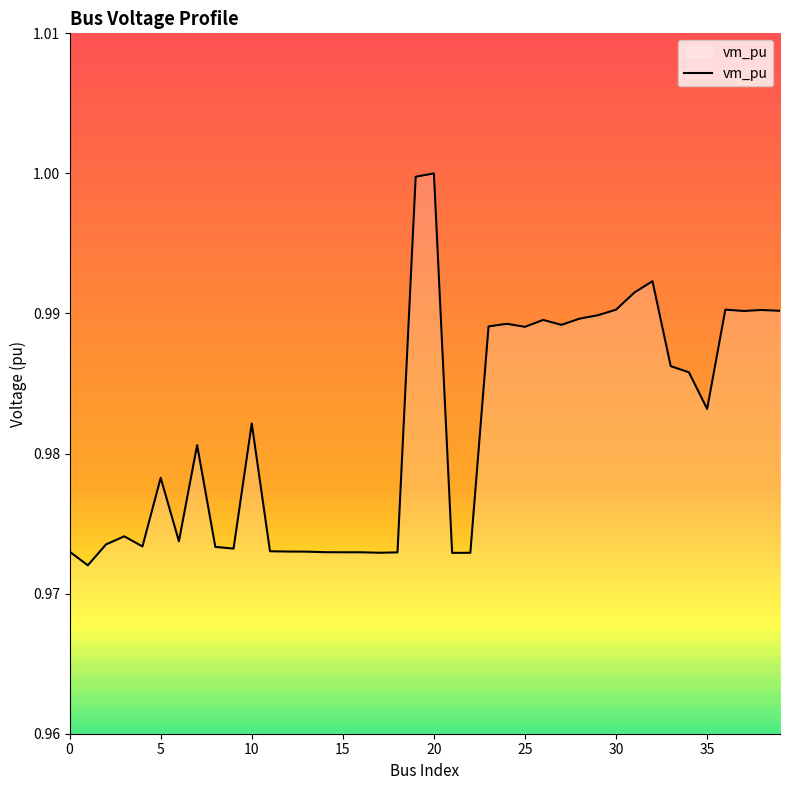

What is the sum of all values?

39.3